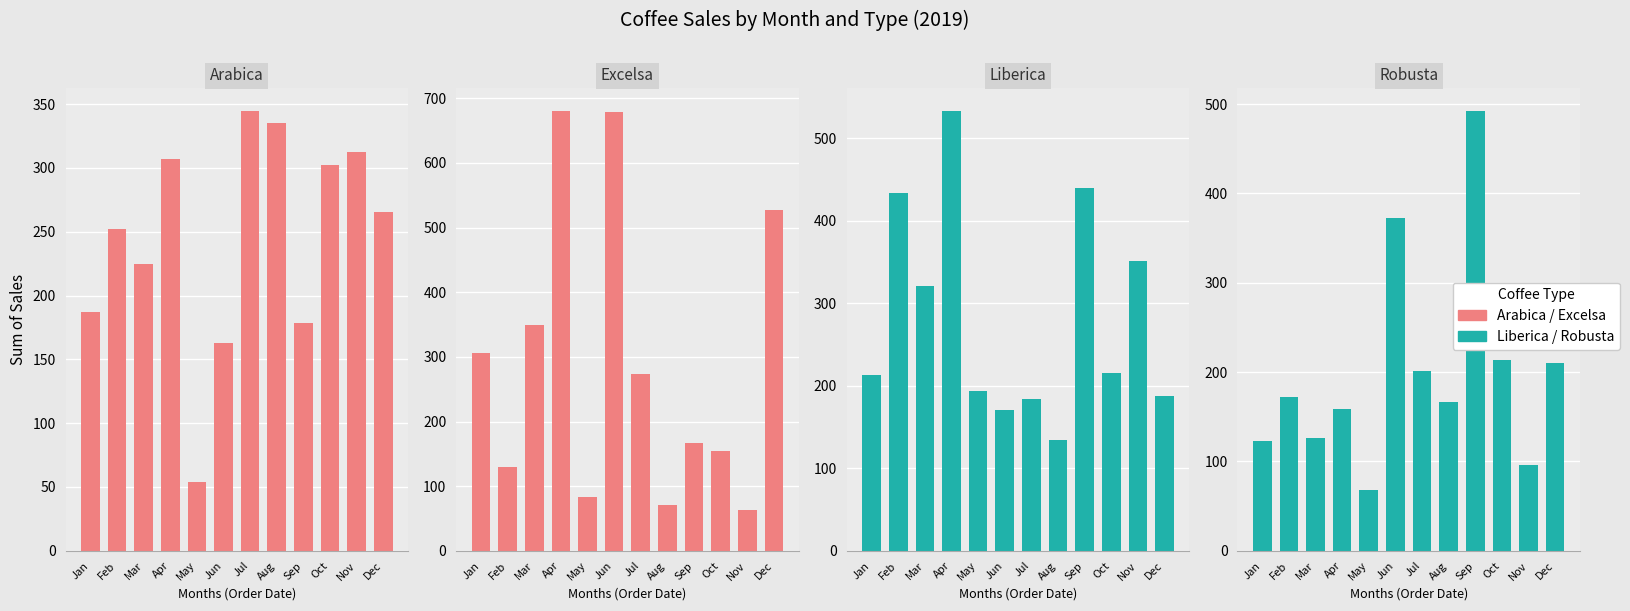

What is the highest value of the Liberica series?

533.7